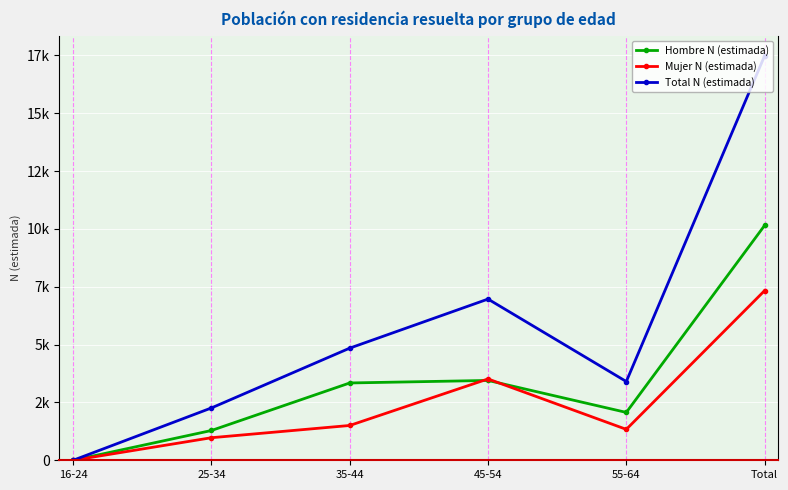

How many values in the Mujer N (estimada) series exceed 1504?

2